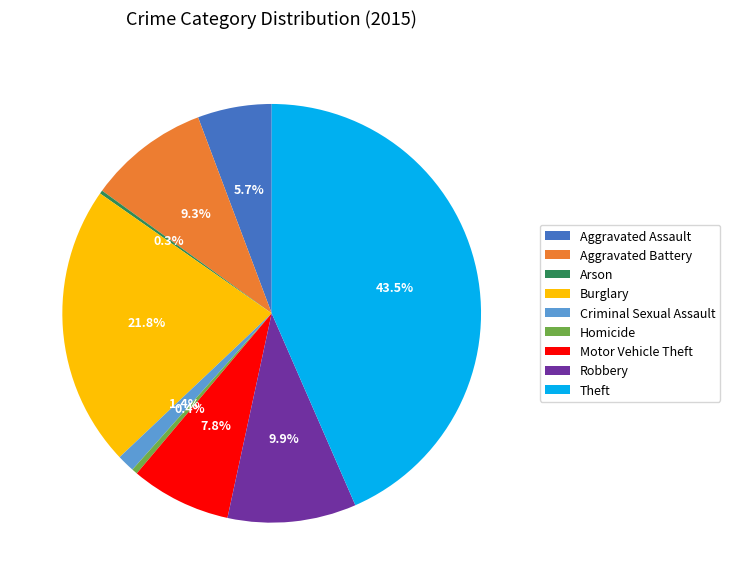

Which category has the biggest portion of the pie?

Theft